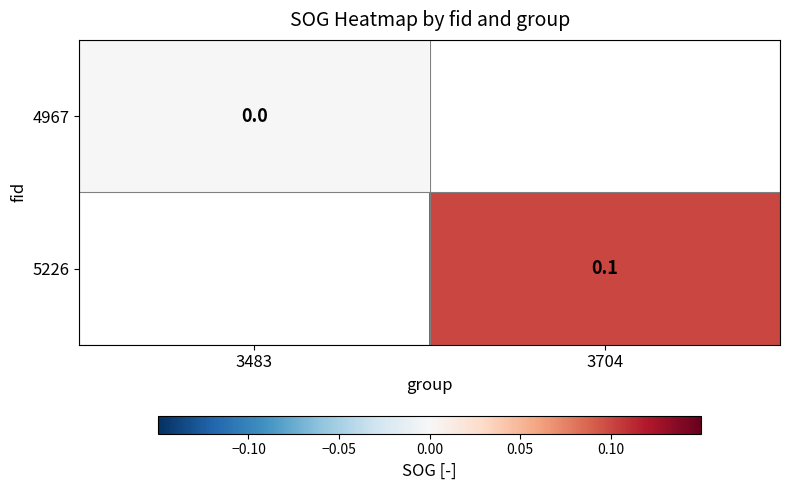

True or false: 5226 has a value of 0.0 at 3704.

False